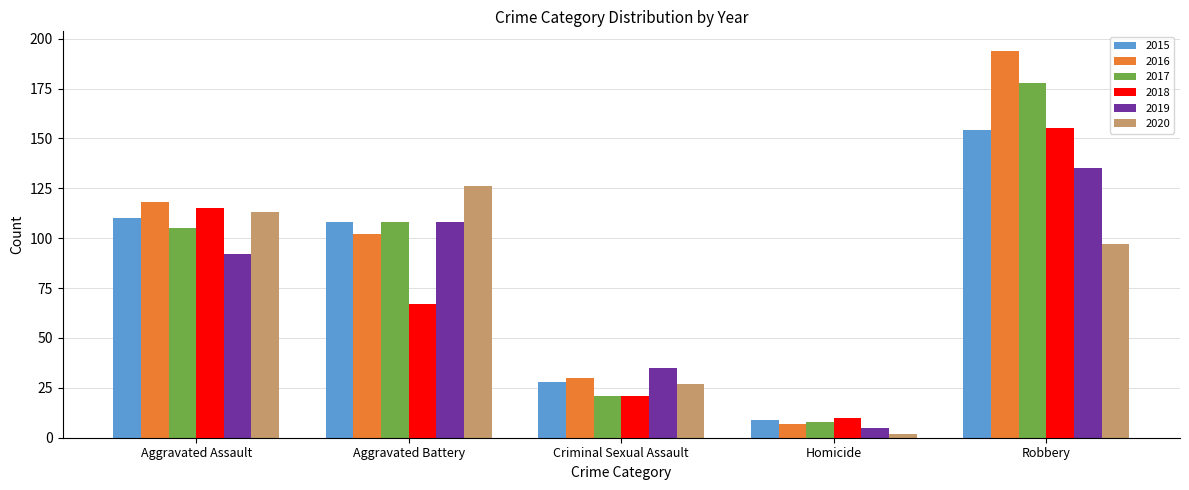

Reading right to left, list all the values displayed in this chart.

2015: Robbery=154	Homicide=9	Criminal Sexual Assault=28	Aggravated Battery=108	Aggravated Assault=110
2016: Robbery=194	Homicide=7	Criminal Sexual Assault=30	Aggravated Battery=102	Aggravated Assault=118
2017: Robbery=178	Homicide=8	Criminal Sexual Assault=21	Aggravated Battery=108	Aggravated Assault=105
2018: Robbery=155	Homicide=10	Criminal Sexual Assault=21	Aggravated Battery=67	Aggravated Assault=115
2019: Robbery=135	Homicide=5	Criminal Sexual Assault=35	Aggravated Battery=108	Aggravated Assault=92
2020: Robbery=97	Homicide=2	Criminal Sexual Assault=27	Aggravated Battery=126	Aggravated Assault=113